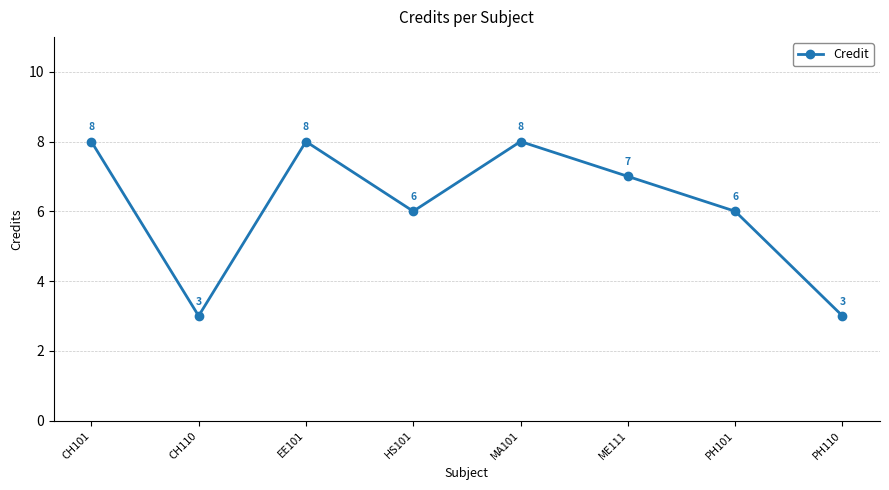

The value at HS101 is 6. True or false?

True